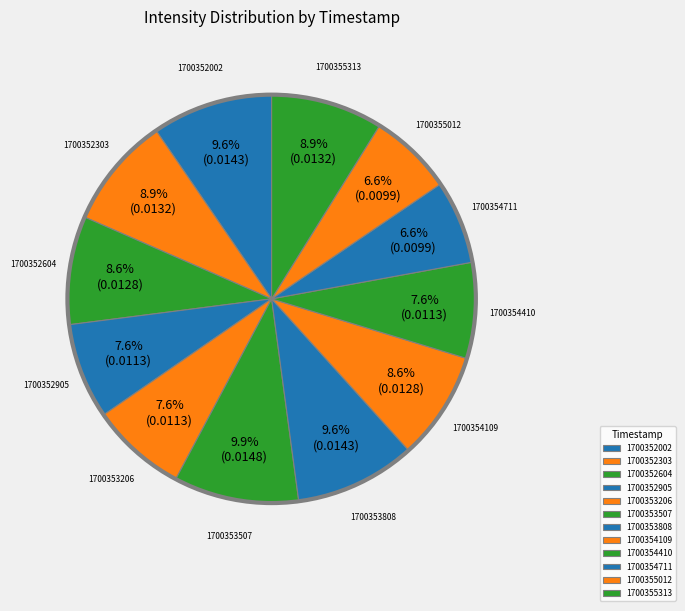

To the nearest percent, what portion does 1700352002 represent?

10%